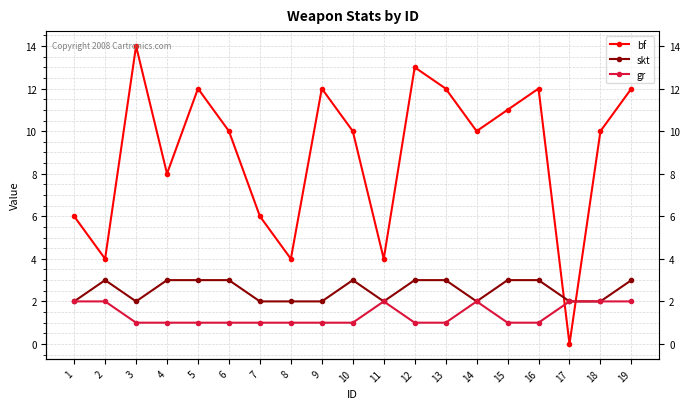

What are all the series names shown in the legend?

bf, skt, gr